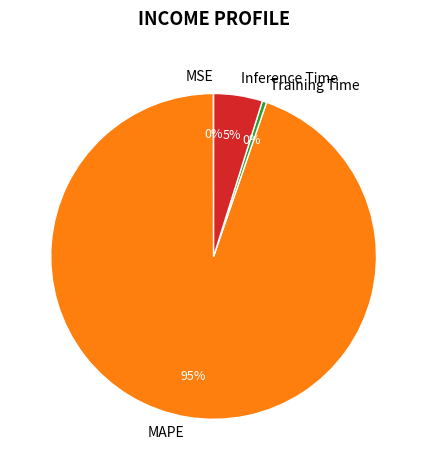

Does MAPE account for over 50% of the chart?

Yes